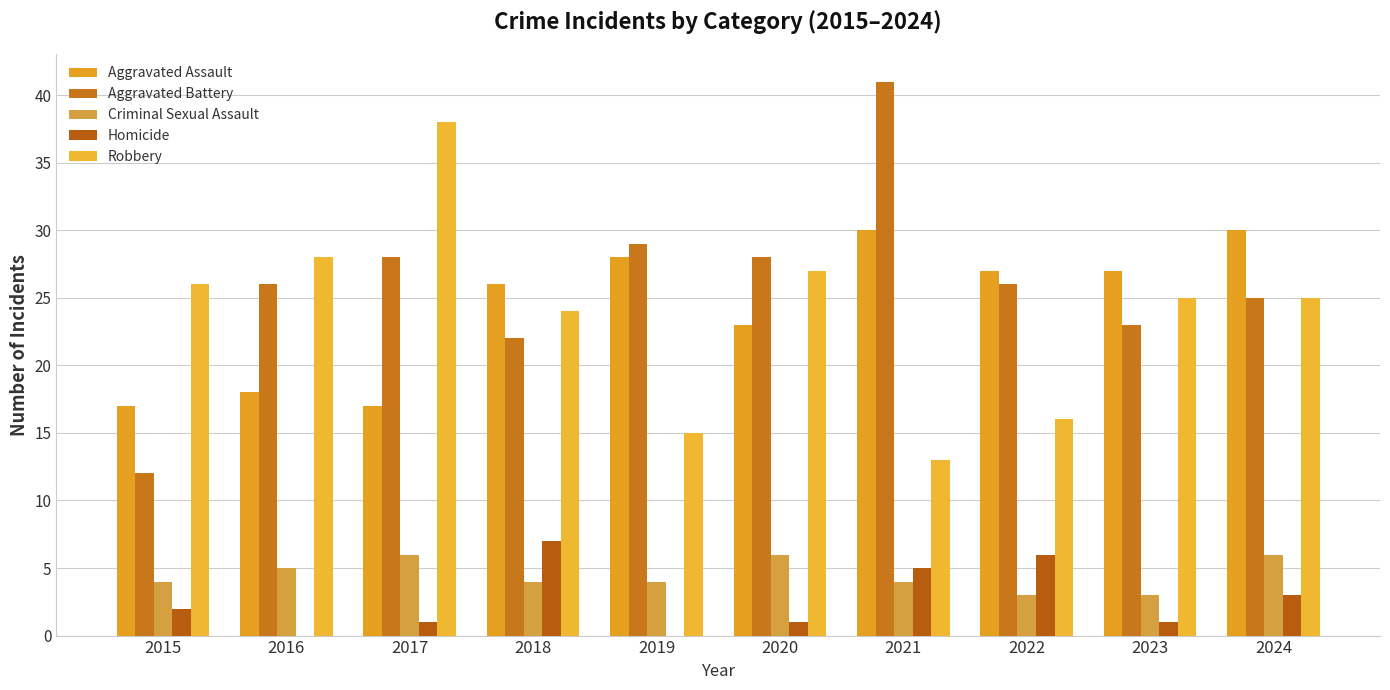

Are the bars grouped side by side (vs. stacked)?

Yes